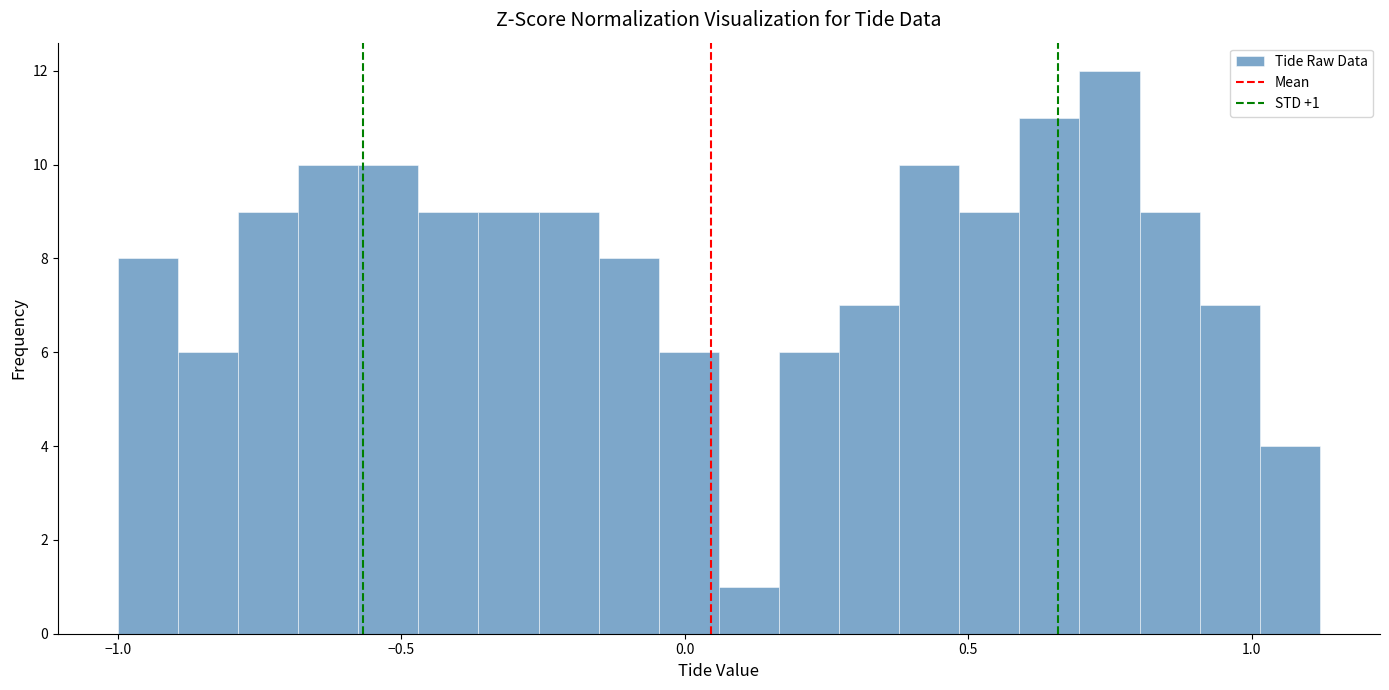

Around what value on the x-axis is the tallest bar? Give the approximate position of its centre, as read against the axis.

0.75